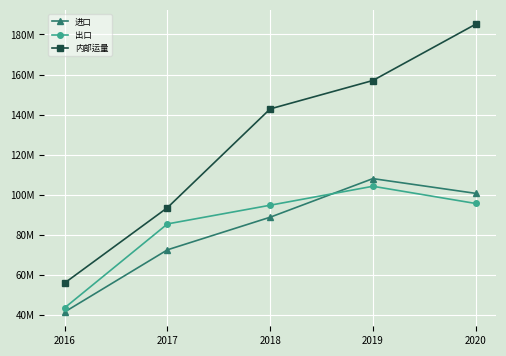

How many times do 进口 and 出口 cross each other?

1